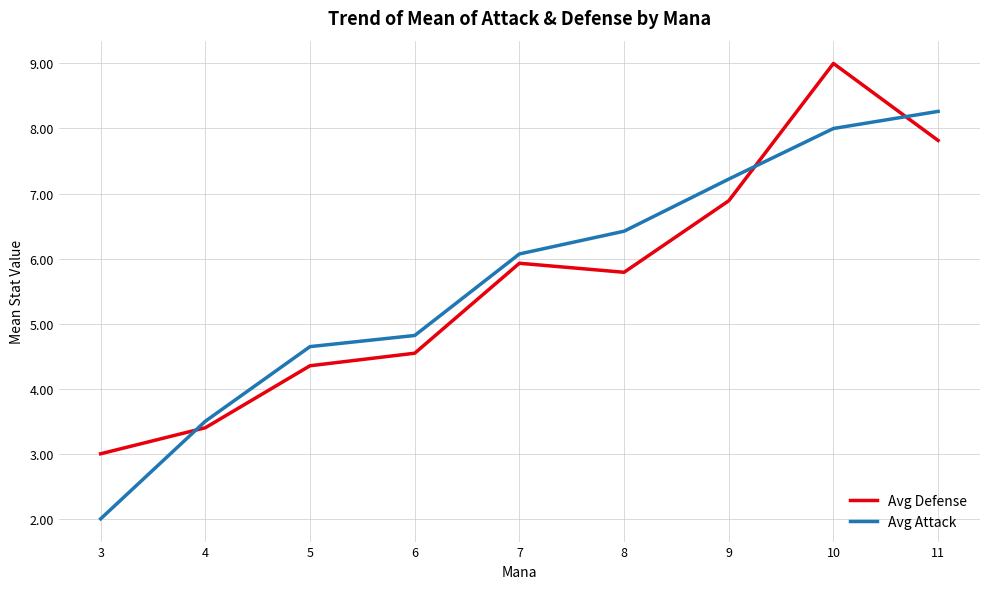

At which label does Avg Defense first exceed 5?

7